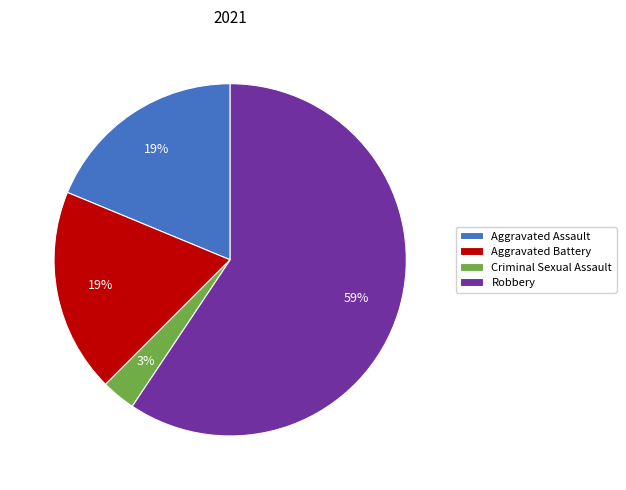

Is the sum of Aggravated Assault and Robbery greater than half?

Yes